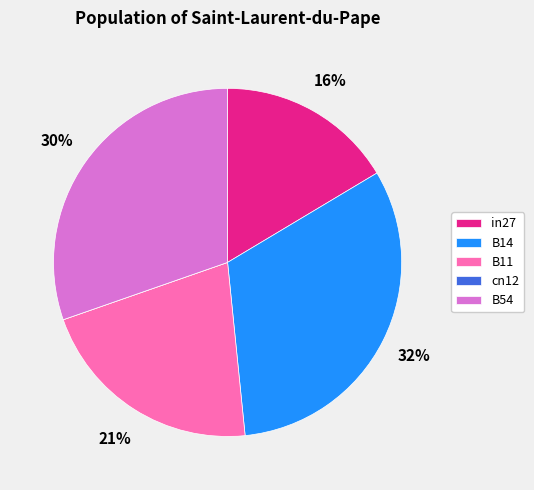

Is it true that in27 is 25% of the pie?

False